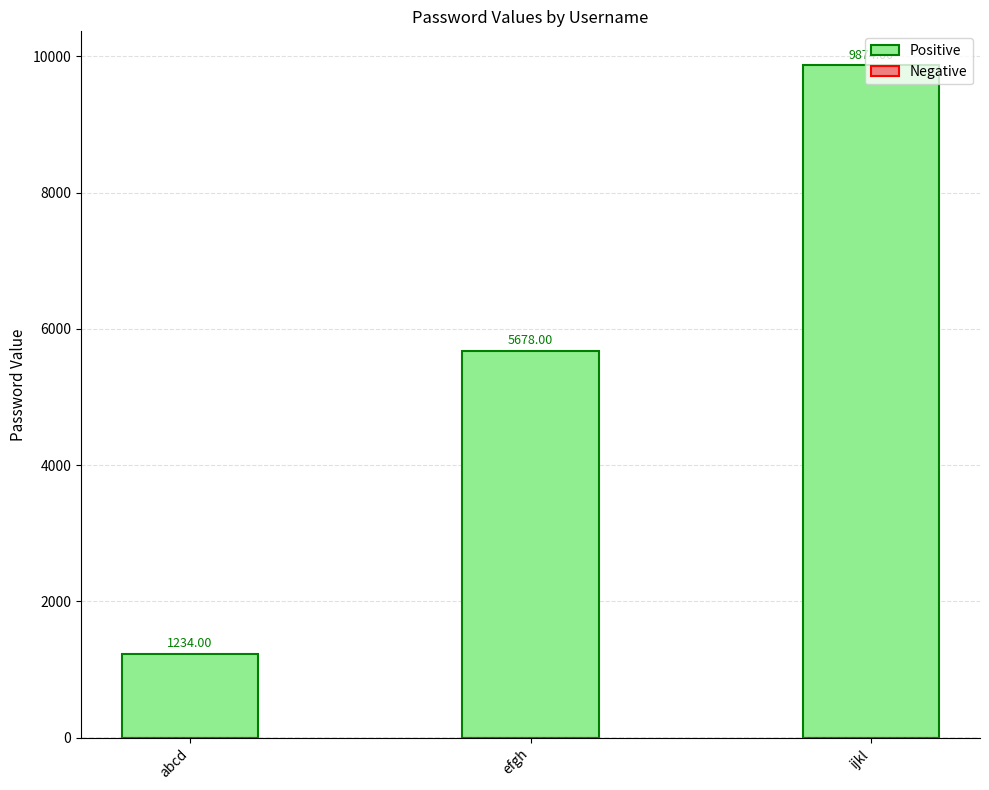

Rank the categories by value from highest to lowest.

ijkl, efgh, abcd